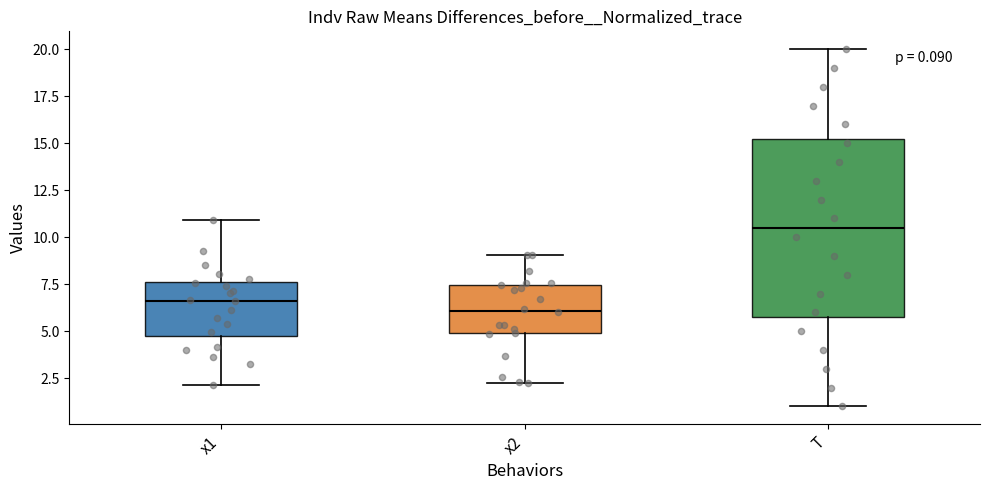

Comparing the boxes themselves (not the whiskers), which one is the tallest?

T